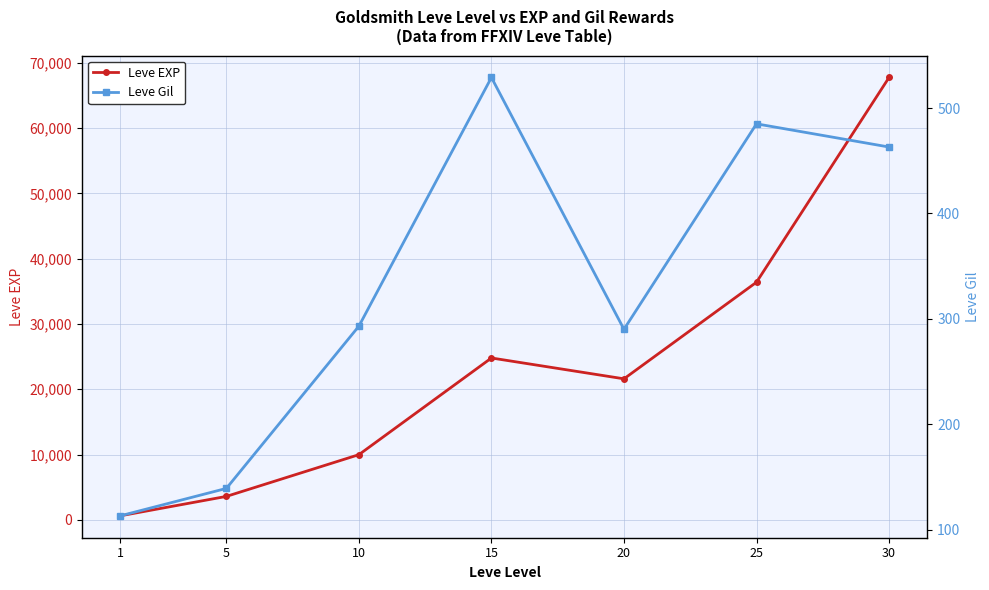

Where is Leve EXP nearest to the value 34180?

25